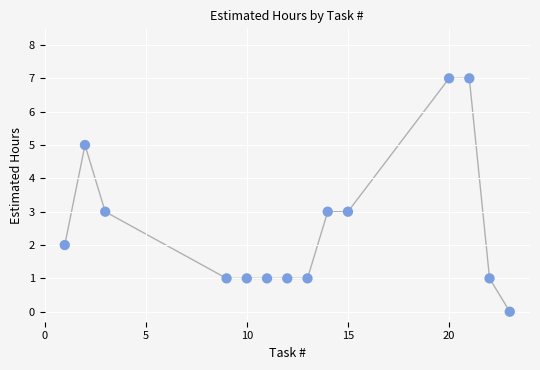

What is the range of Y values (max minus min)?

7